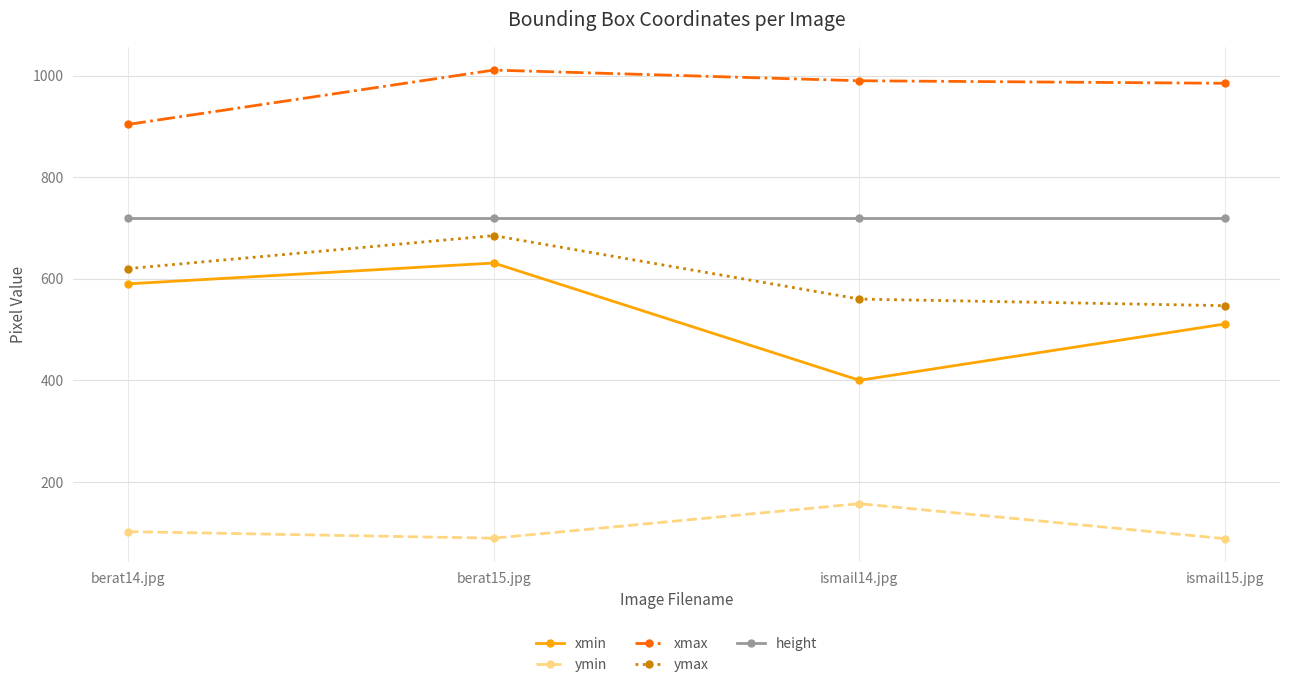

Rank the series by their maximum value, from lowest to highest.

ymin, xmin, ymax, height, xmax